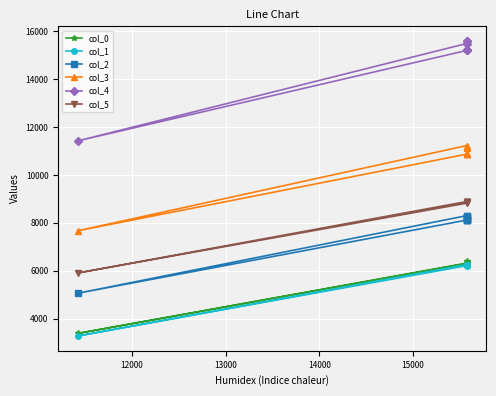

What is the value of the col_3 point at the 7th from the left?

10869.0